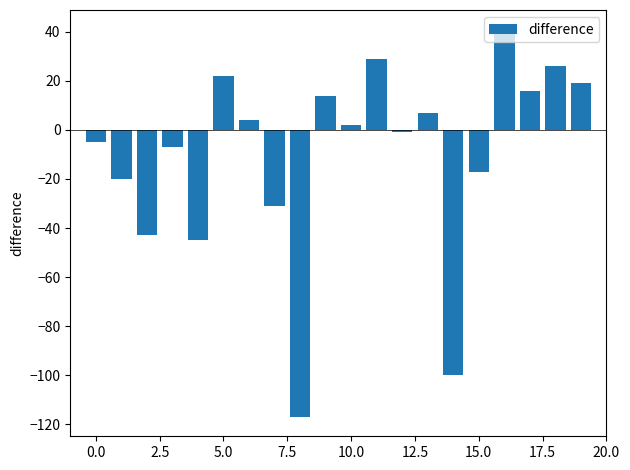

What is the difference between the maximum and minimum values?

158